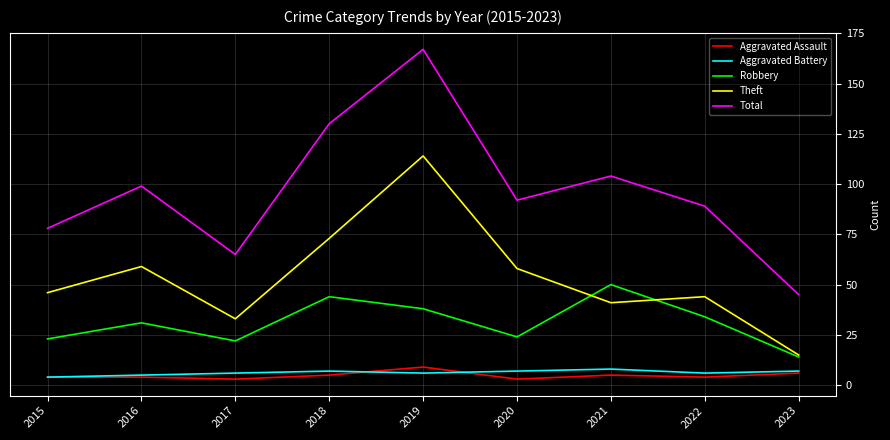

Reading left to right, list all the values displayed in this chart.

Aggravated Assault: 4	4	3	5	9	3	5	4	6
Aggravated Battery: 4	5	6	7	6	7	8	6	7
Robbery: 23	31	22	44	38	24	50	34	14
Theft: 46	59	33	73	114	58	41	44	15
Total: 78	99	65	130	167	92	104	89	45